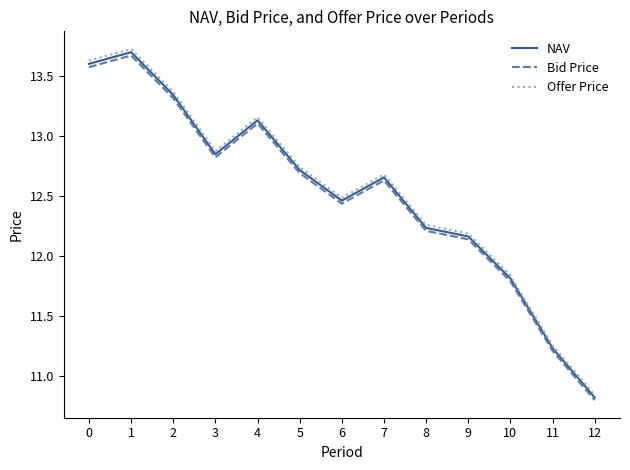

At which label is Bid Price closest to 12?

9